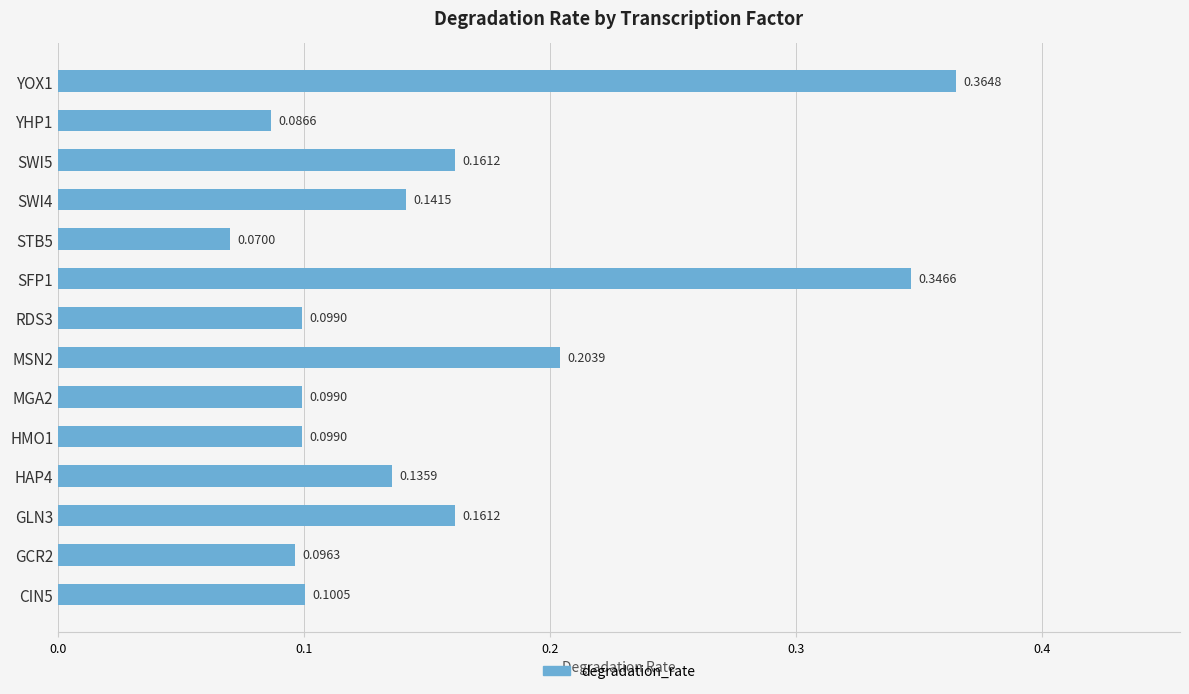

How many values are between 0 and 1?

14